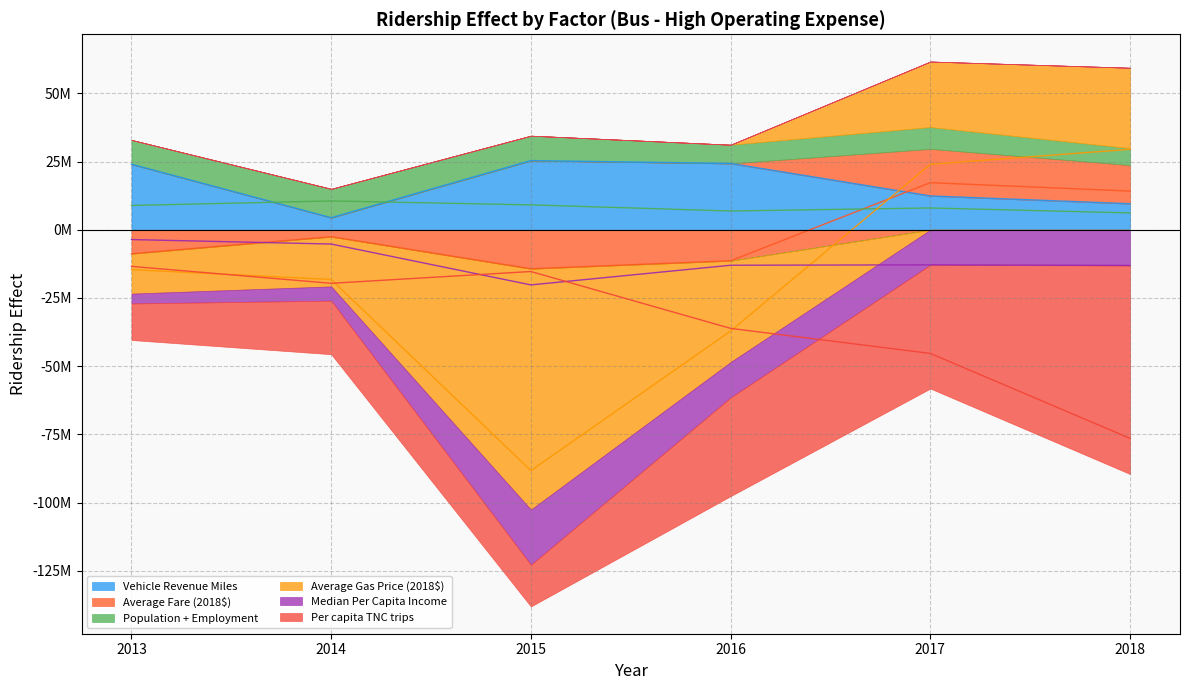

What is the minimum value for Vehicle Revenue Miles?

4425876.3